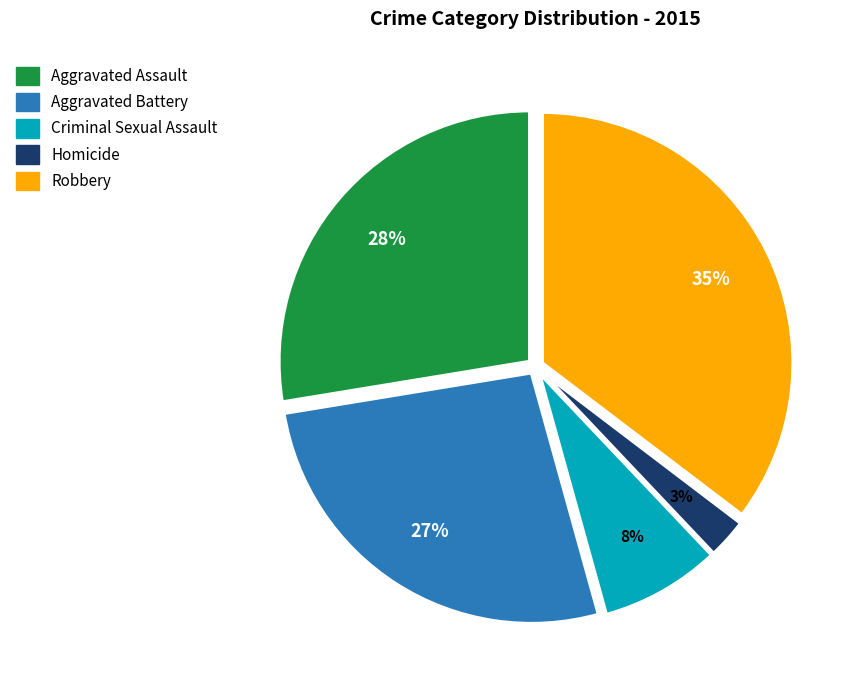

How many slices are in this pie chart?

5